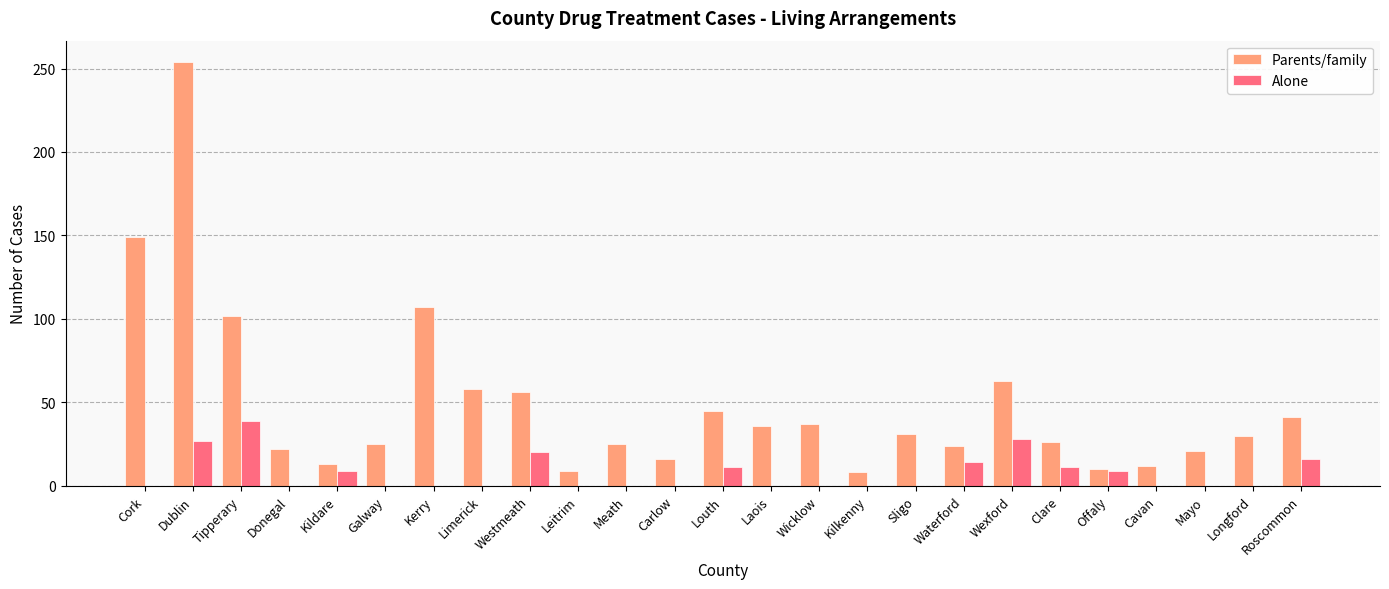

How many groups of bars are there?

25